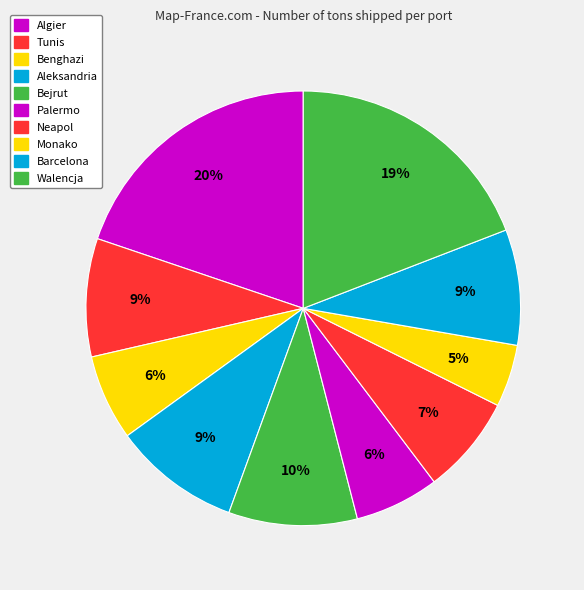

How many segments does this pie chart have?

10